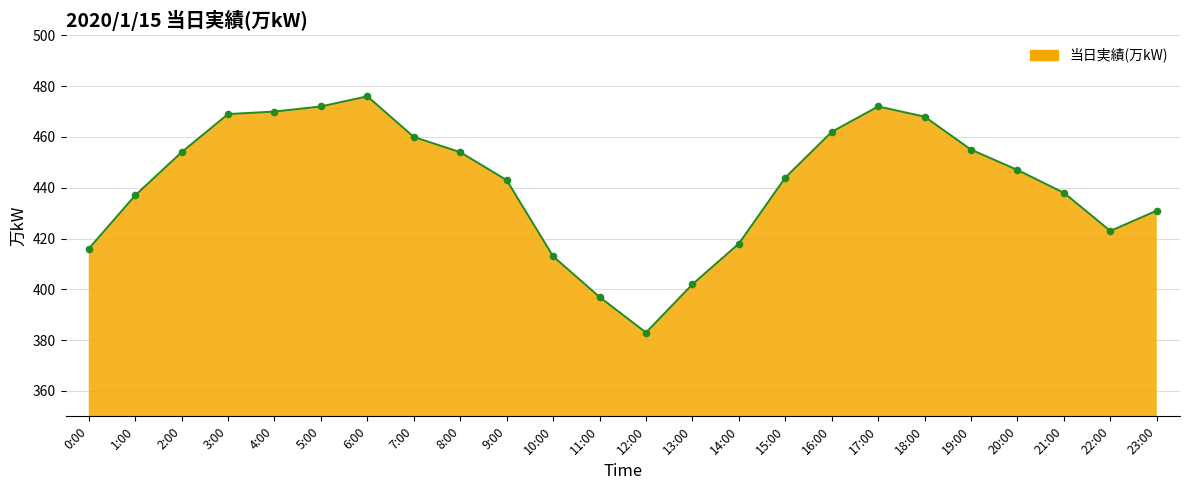

Approximately how many times larger is the value at 15:00 compared to 13:00?

1.1